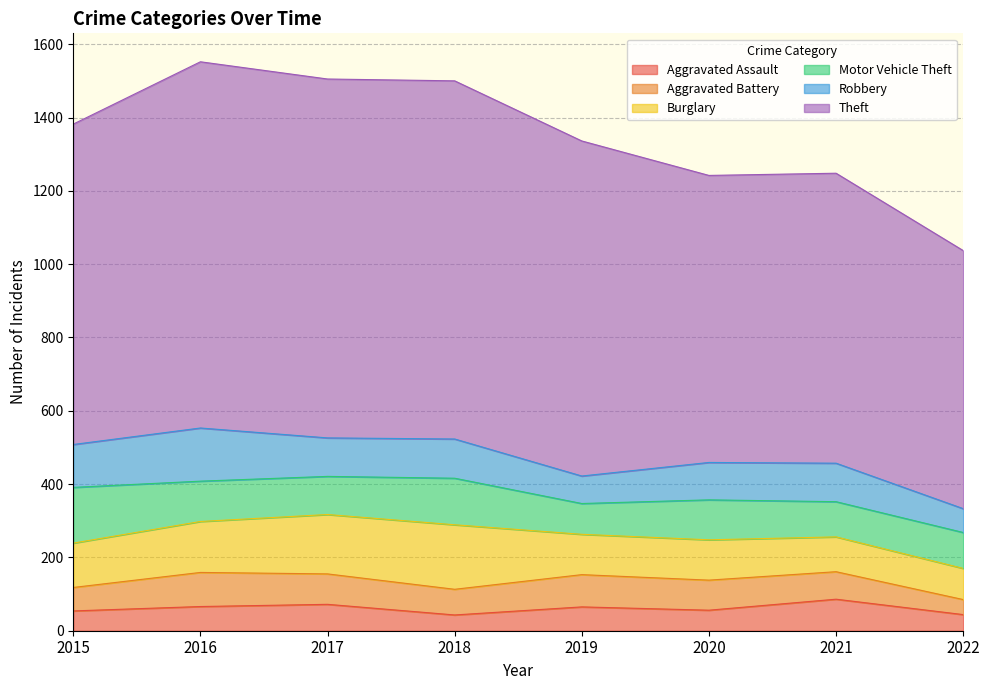

Rank the series by their maximum value, from lowest to highest.

Aggravated Assault, Aggravated Battery, Robbery, Motor Vehicle Theft, Burglary, Theft